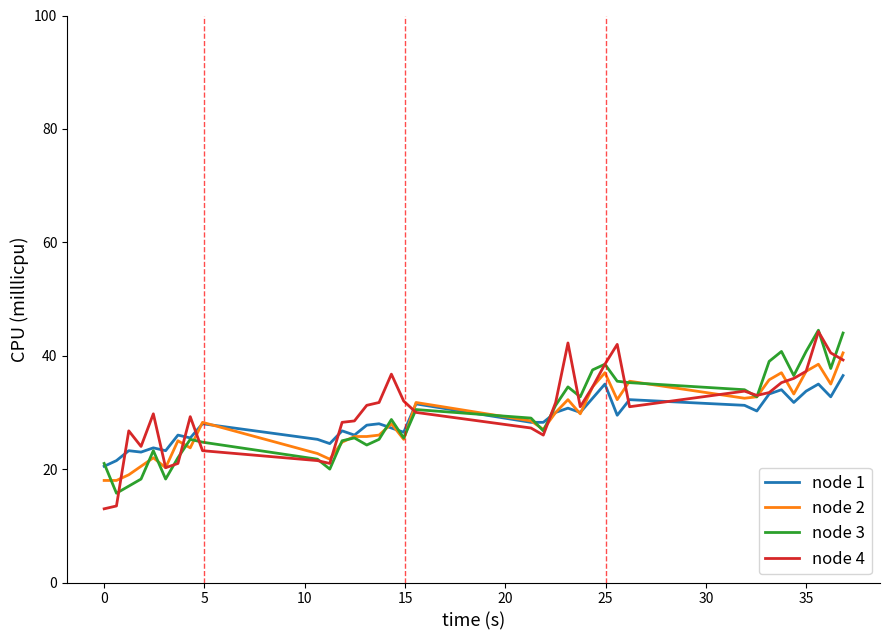

What is the minimum value shown in the chart?

13.0